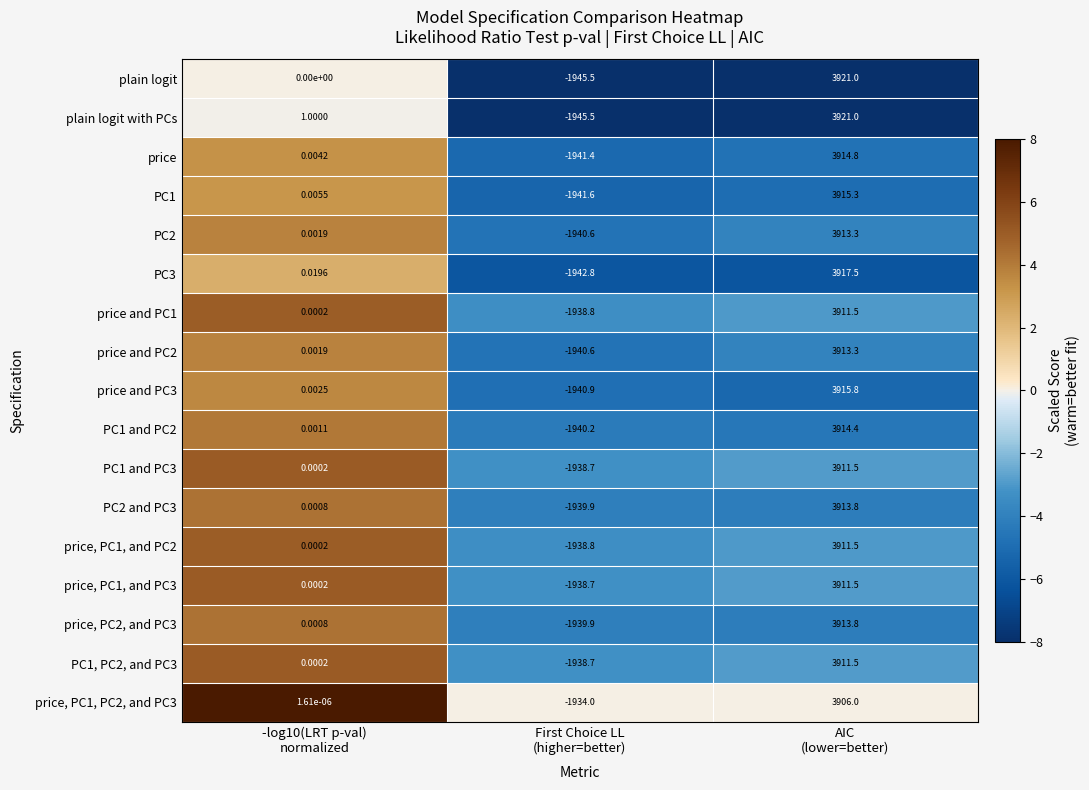

Which series has the largest total across all categories?

plain logit with PCs